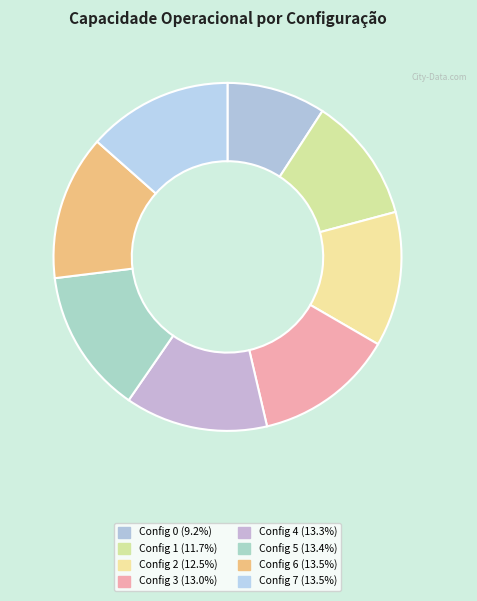

Count the number of slices in the pie.

8